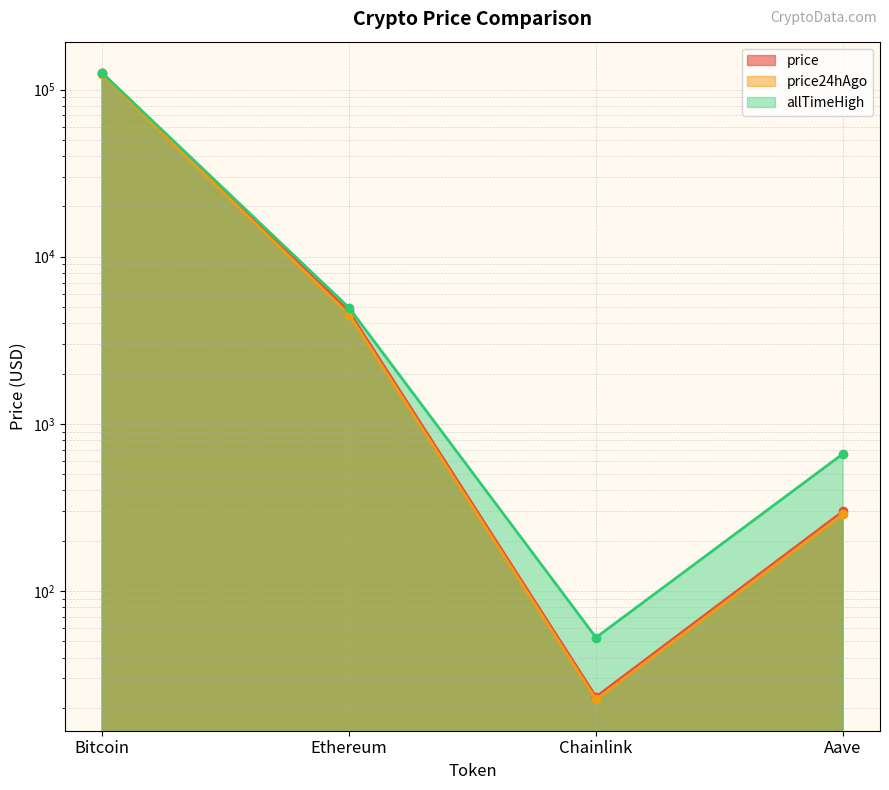

What are all the series names shown in the legend?

price, price24hAgo, allTimeHigh